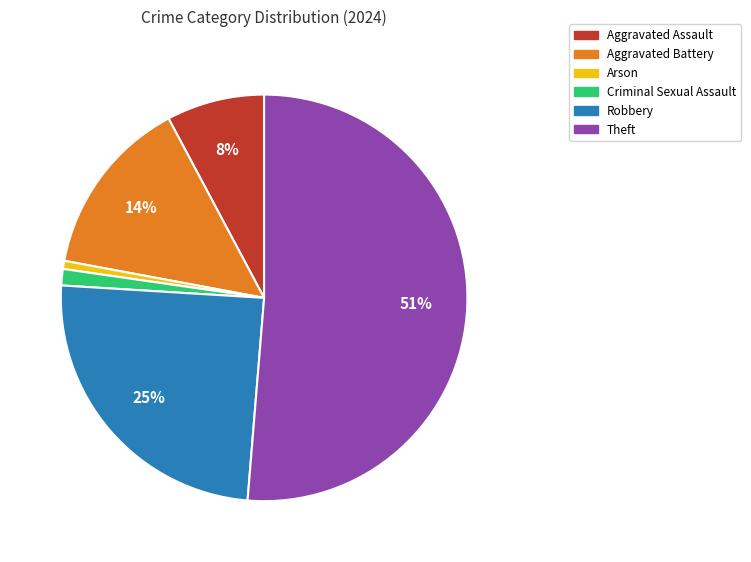

What is the ratio of the value at Aggravated Battery to the value at Robbery?

0.6